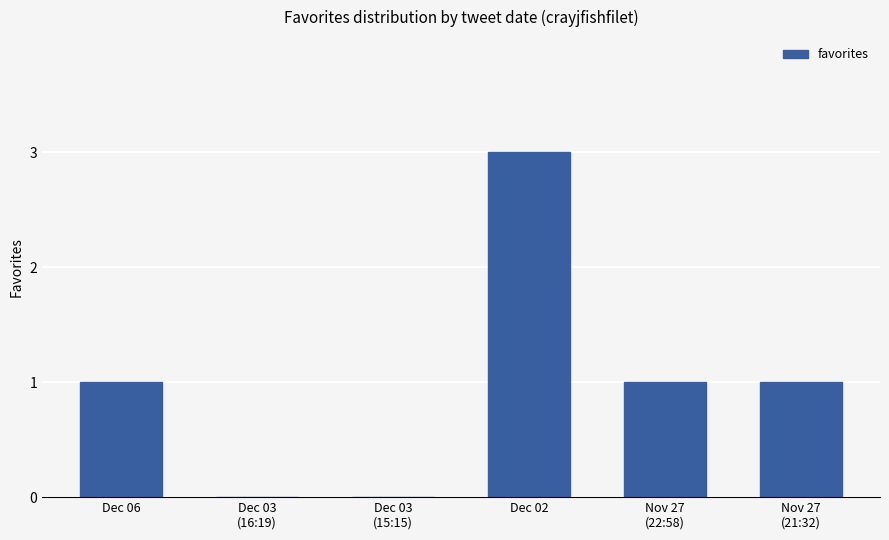

Is it true that the value at Dec 02 is 3?

True